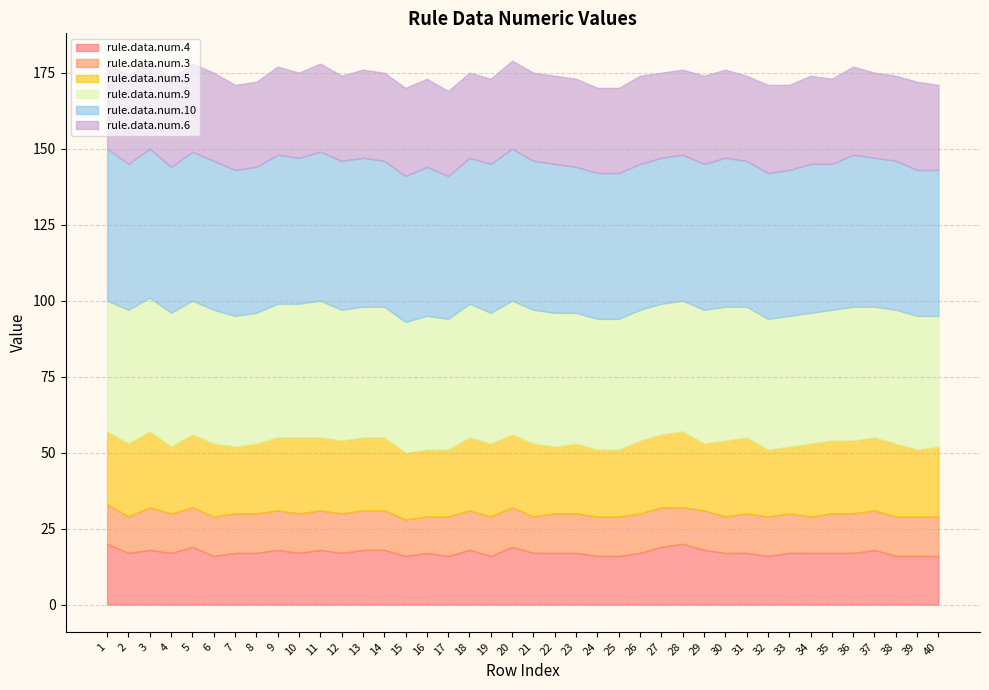

Reading left to right, transcribe all the data shown in this chart.

rule.data.num.4: 20	17	18	17	19	16	17	17	18	17	18	17	18	18	16	17	16	18	16	19	17	17	17	16	16	17	19	20	18	17	17	16	17	17	17	17	18	16	16	16
rule.data.num.3: 13	12	14	13	13	13	13	13	13	13	13	13	13	13	12	12	13	13	13	13	12	13	13	13	13	13	13	12	13	12	13	13	13	12	13	13	13	13	13	13
rule.data.num.5: 24	24	25	22	24	24	22	23	24	25	24	24	24	24	22	22	22	24	24	24	24	22	23	22	22	24	24	25	22	25	25	22	22	24	24	24	24	24	22	23
rule.data.num.9: 43	44	44	44	44	44	43	43	44	44	45	43	43	43	43	44	43	44	43	44	44	44	43	43	43	43	43	43	44	44	43	43	43	43	43	44	43	44	44	43
rule.data.num.10: 50	48	49	48	49	49	48	48	49	48	49	49	49	48	48	49	47	48	49	50	49	49	48	48	48	48	48	48	48	49	48	48	48	49	48	50	49	49	48	48
rule.data.num.6: 28	29	29	29	29	29	28	28	29	28	29	28	29	29	29	29	28	28	28	29	29	29	29	28	28	29	28	28	29	29	28	29	28	29	28	29	28	28	29	28